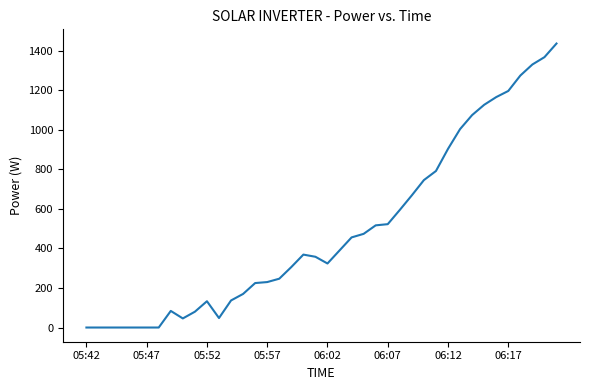

What is the difference between the maximum and minimum values?

1437